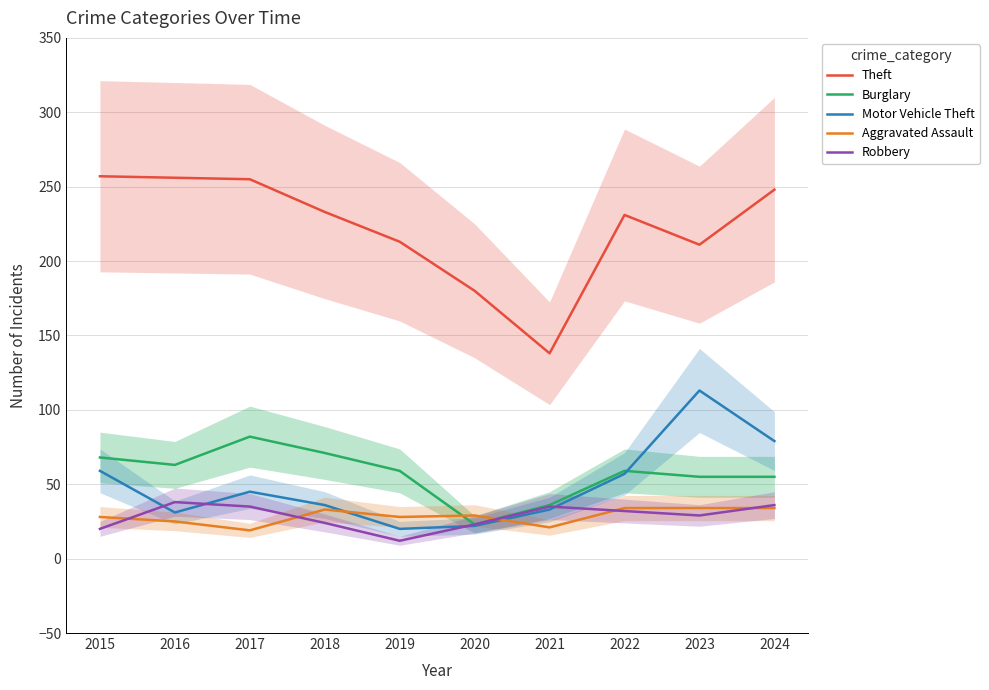

Which series has the largest range (max minus min)?

Theft